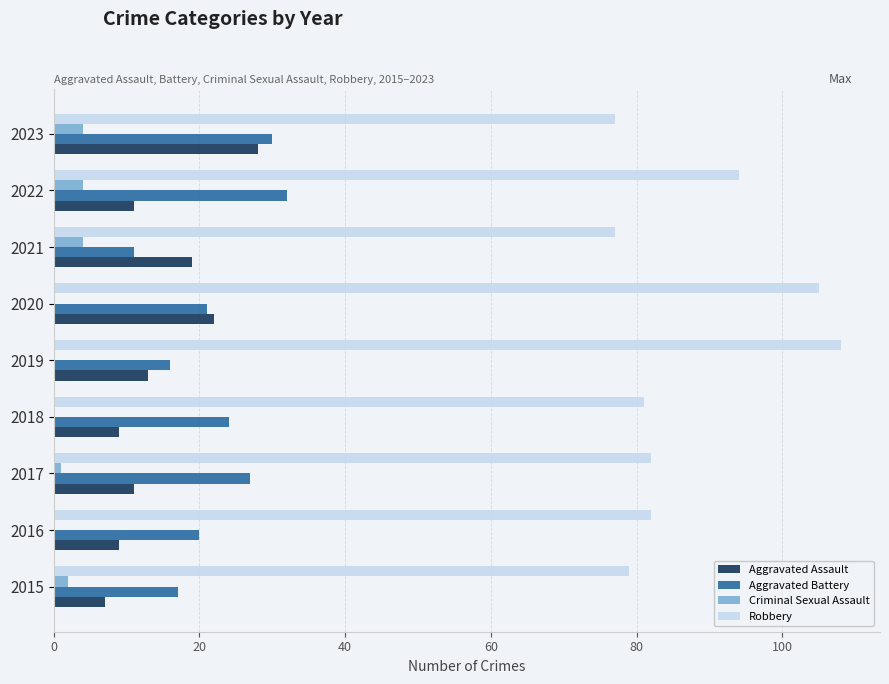

What is the sum of all Aggravated Assault values?

129